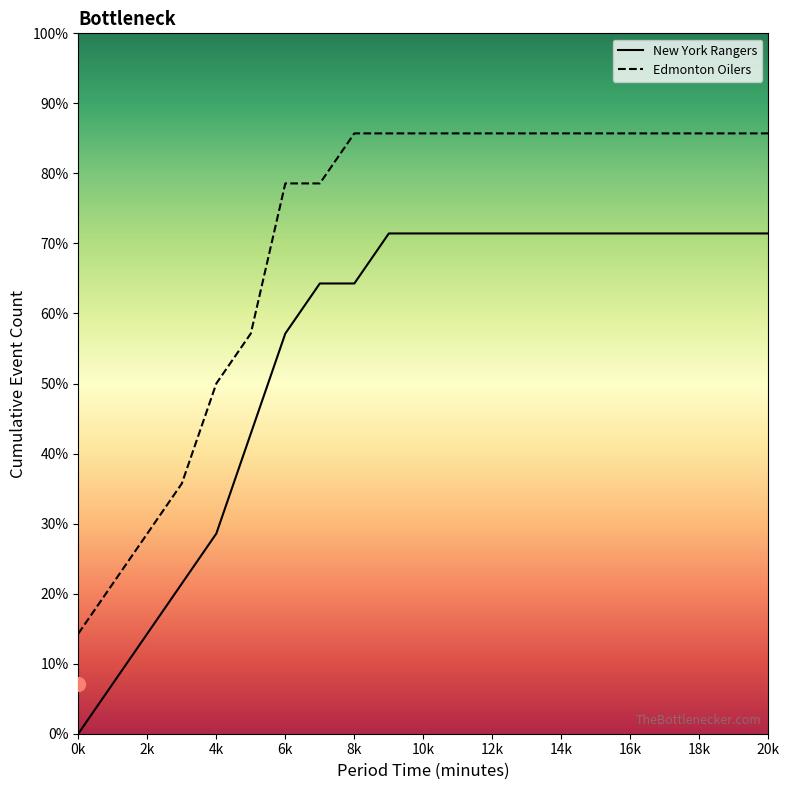

At how many categories does at least one series exceed 3?

19